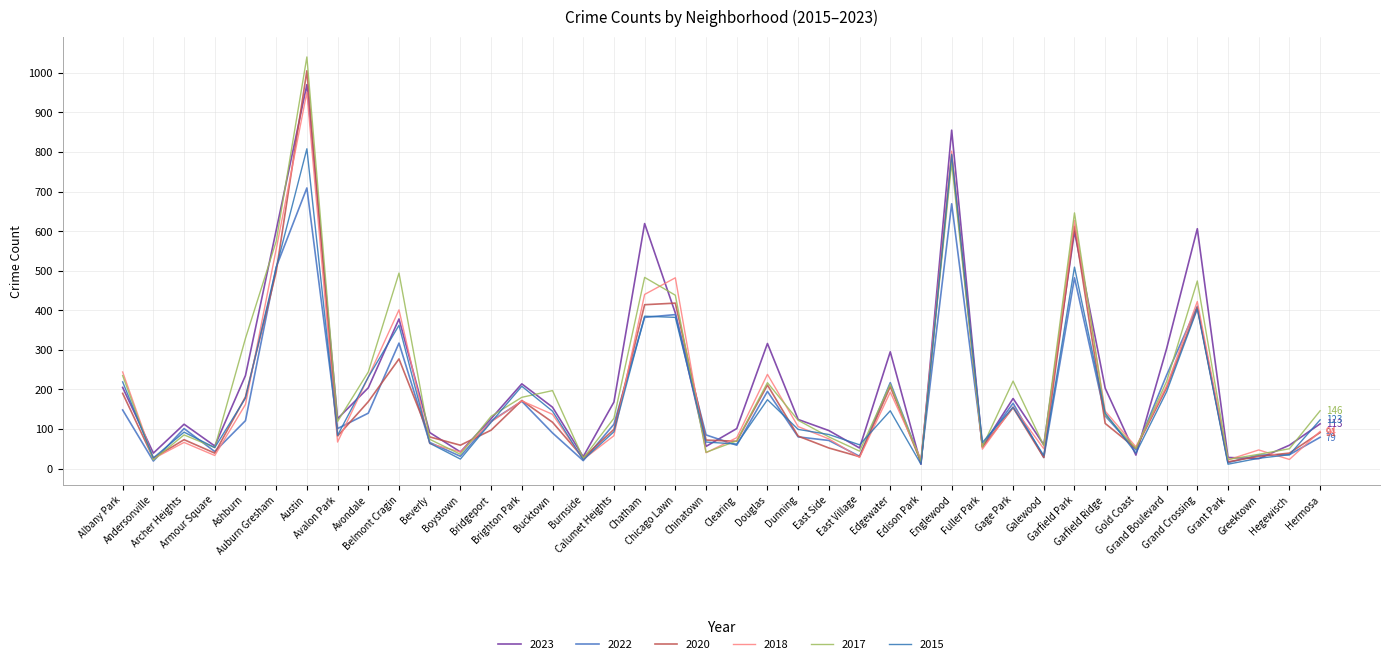

What is the maximum value shown in the chart?

1040